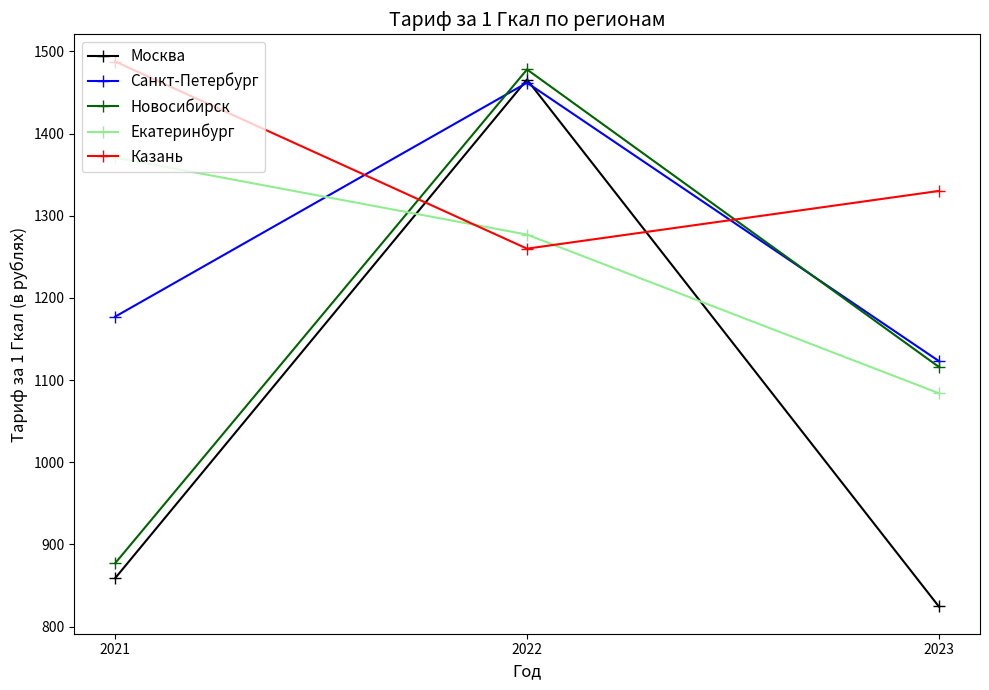

What is the sum of the Казань values at 2021 and 2023?

2817.9